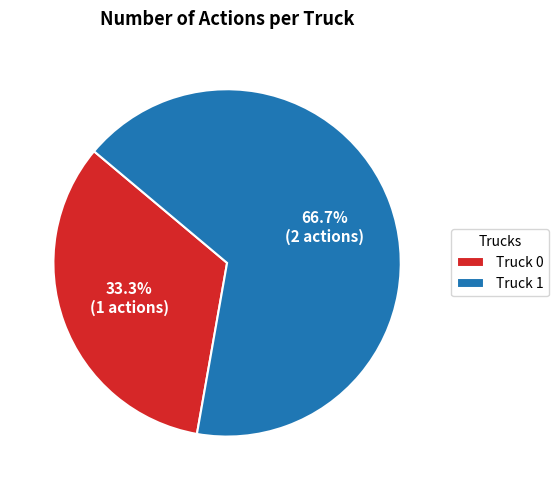

To the nearest percent, what is the combined percentage of Truck 1 and Truck 0?

100%